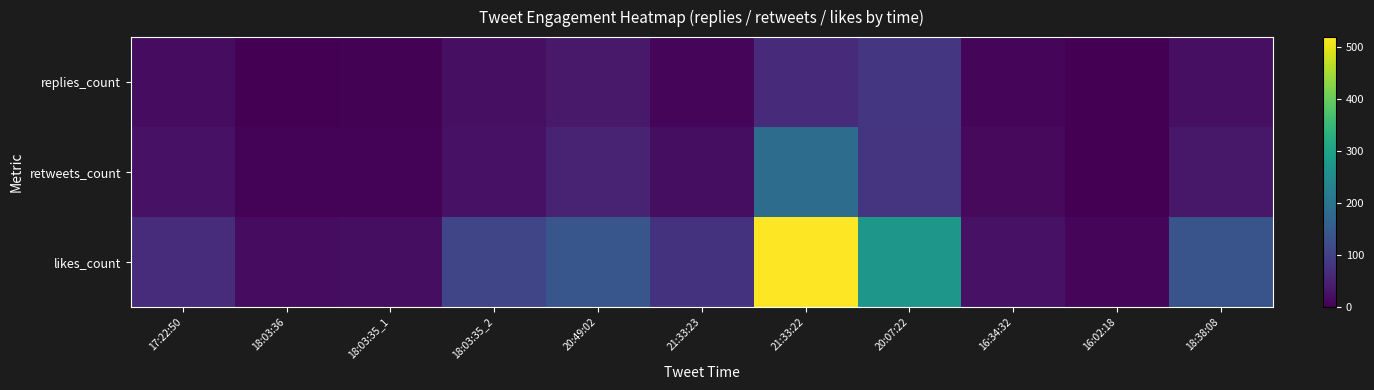

At how many categories does at least one series exceed 280?

1